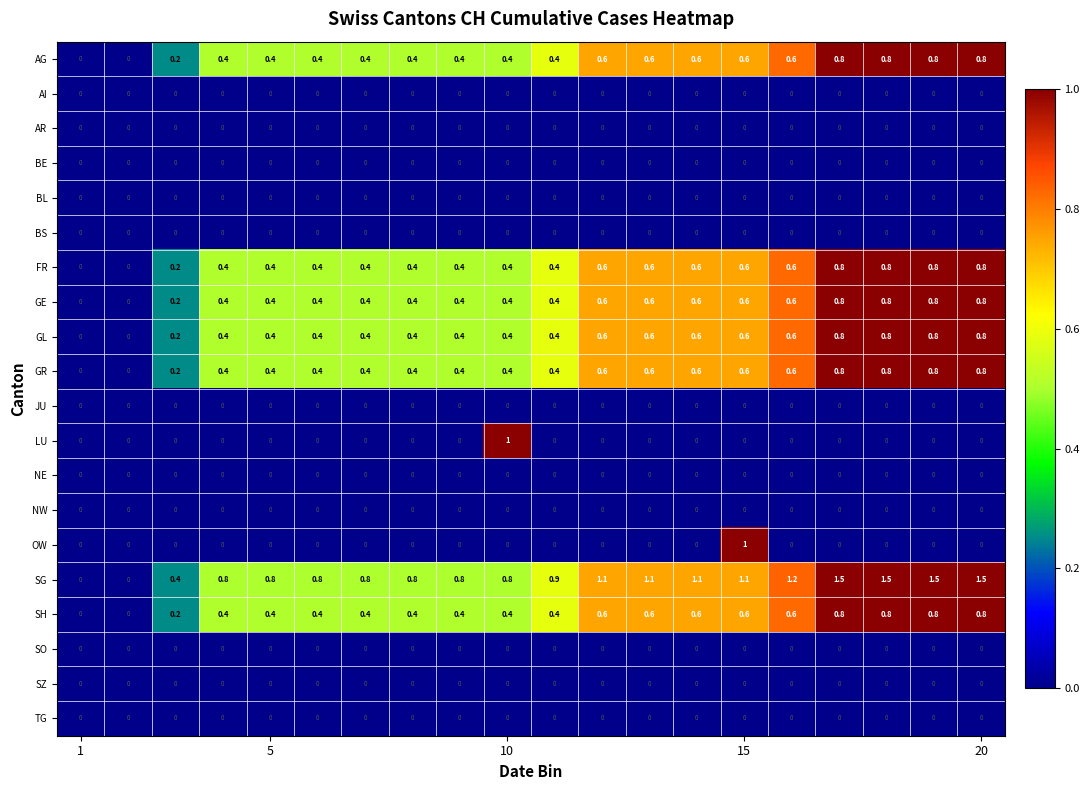

Count the SH values in the range 0 to 1.

20